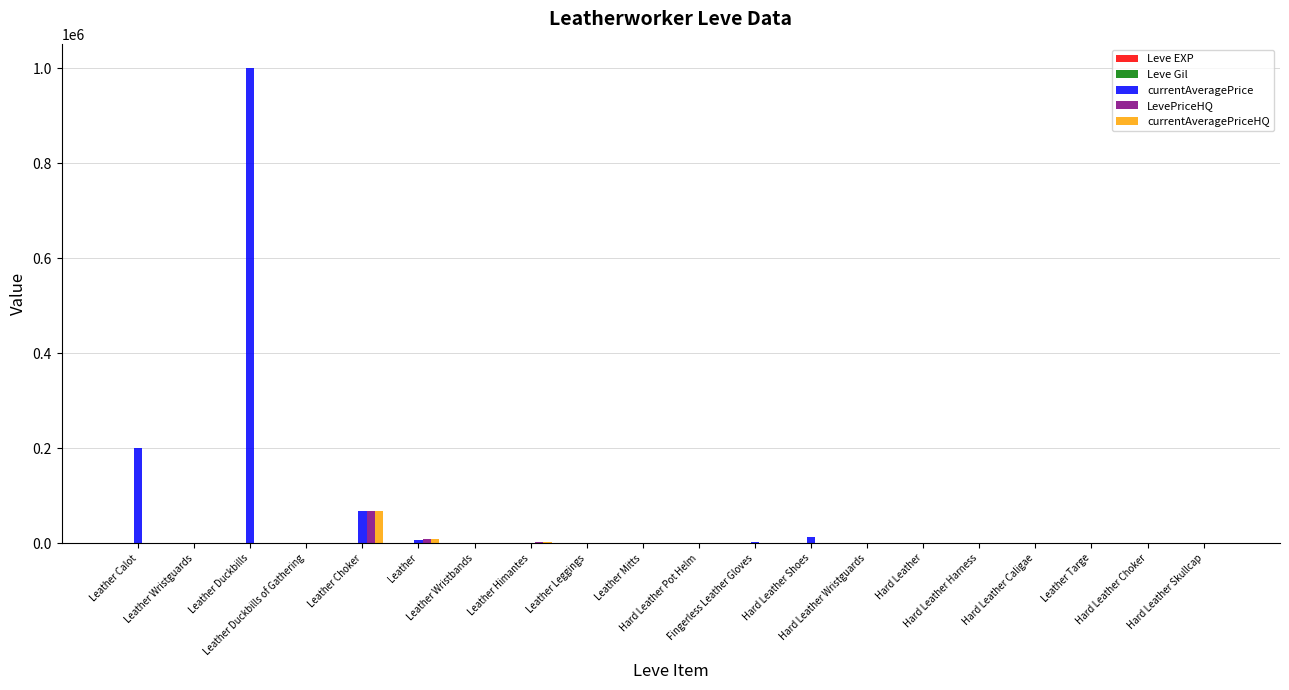

Which series has the largest total across all categories?

currentAveragePrice